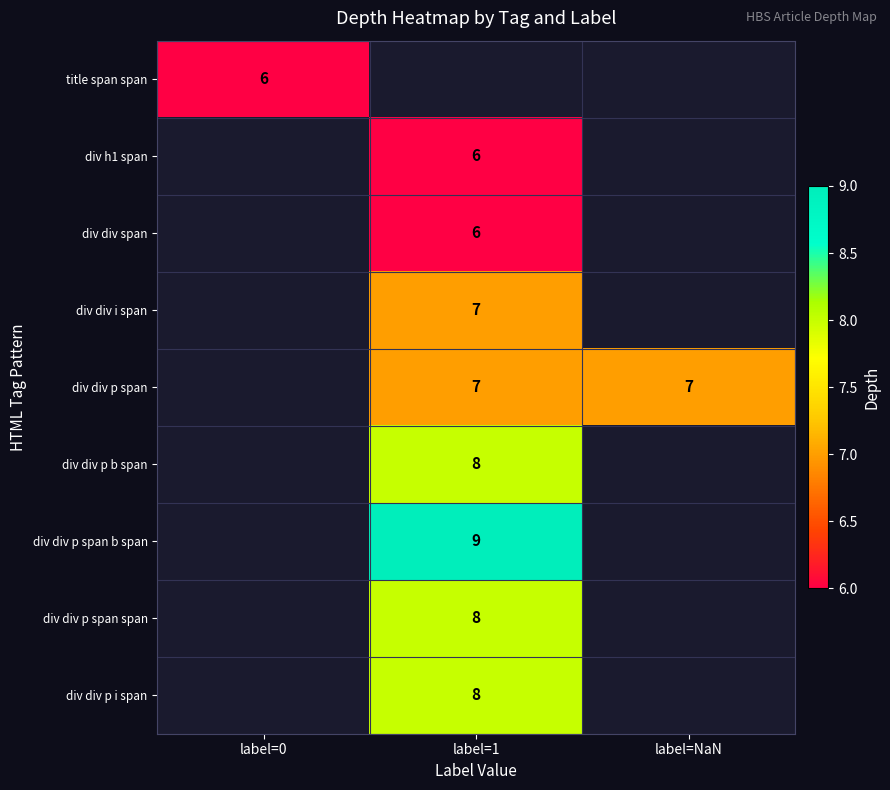

Is it true that title span span equals 6 at label=0?

True